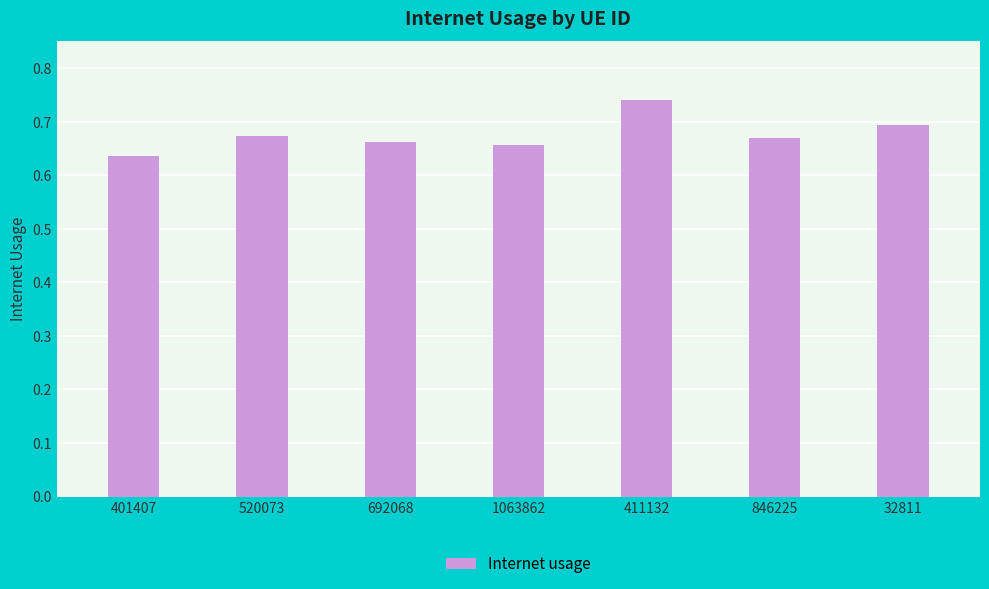

The value at 846225 is 1.0. True or false?

False